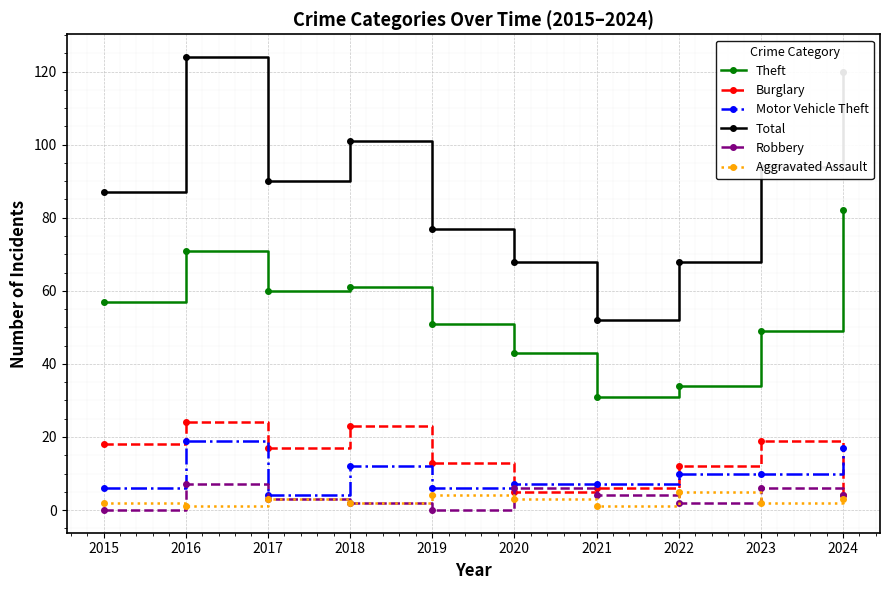

True or false: Theft has more than 2 points higher than both neighbors.

False